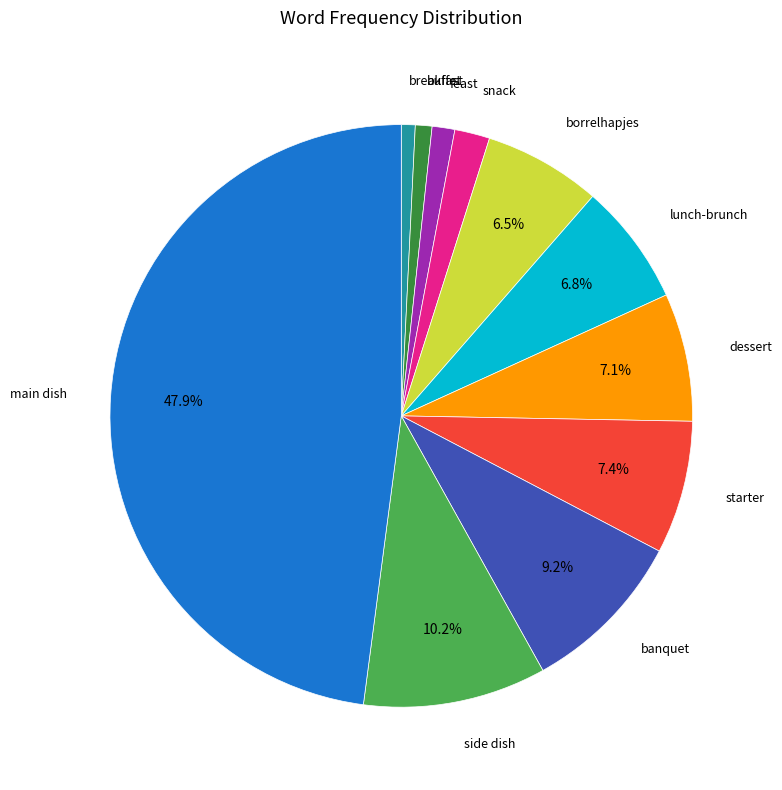

Is there a majority slice in this chart?

No